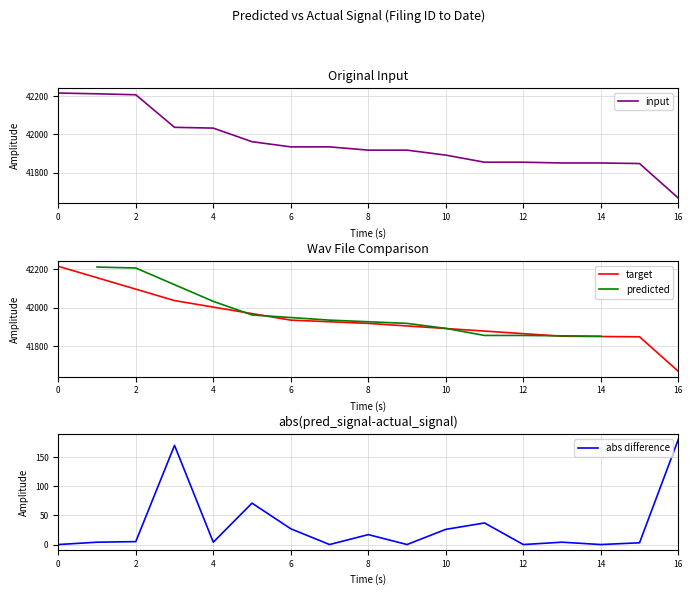

What is the maximum value for input?

42216